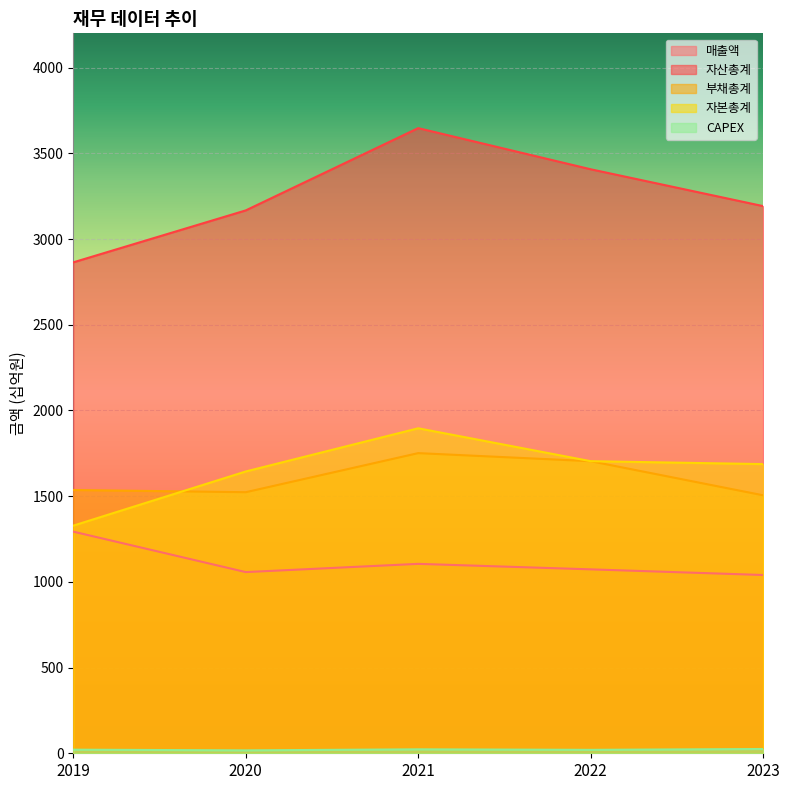

The value of 자본총계 at 2020 is 1644. True or false?

True